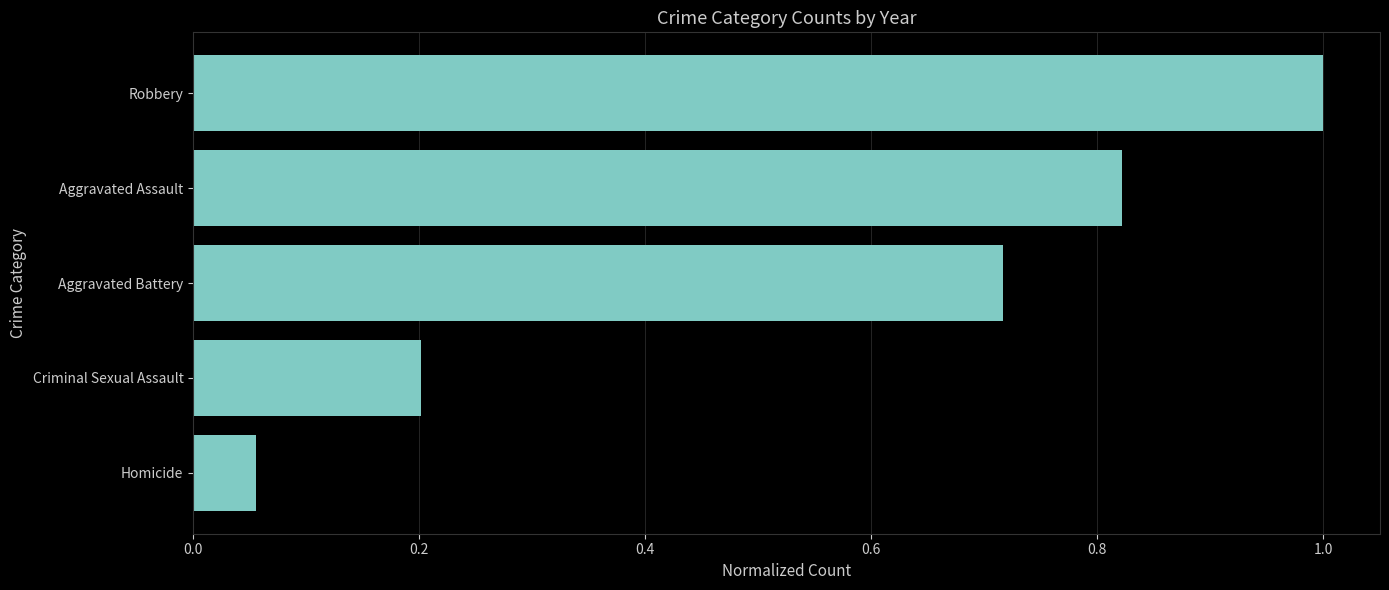

Does the chart contain stacked bars?

No